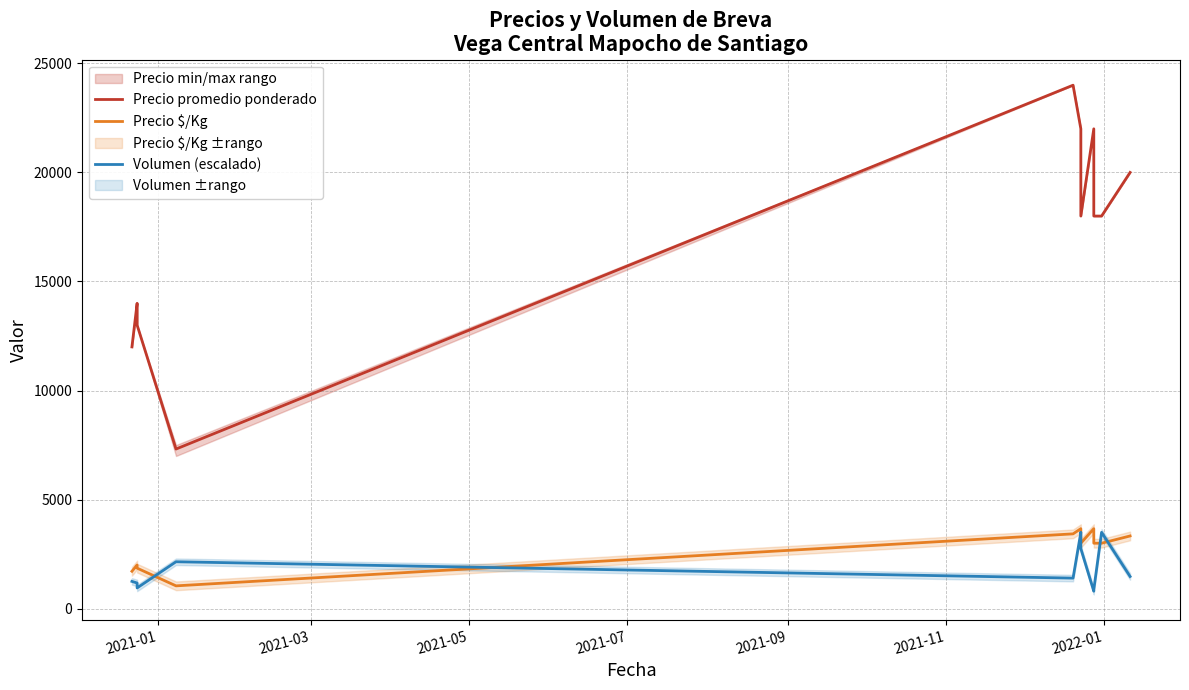

How many data points in Volumen (escalado) are above 1400?

5